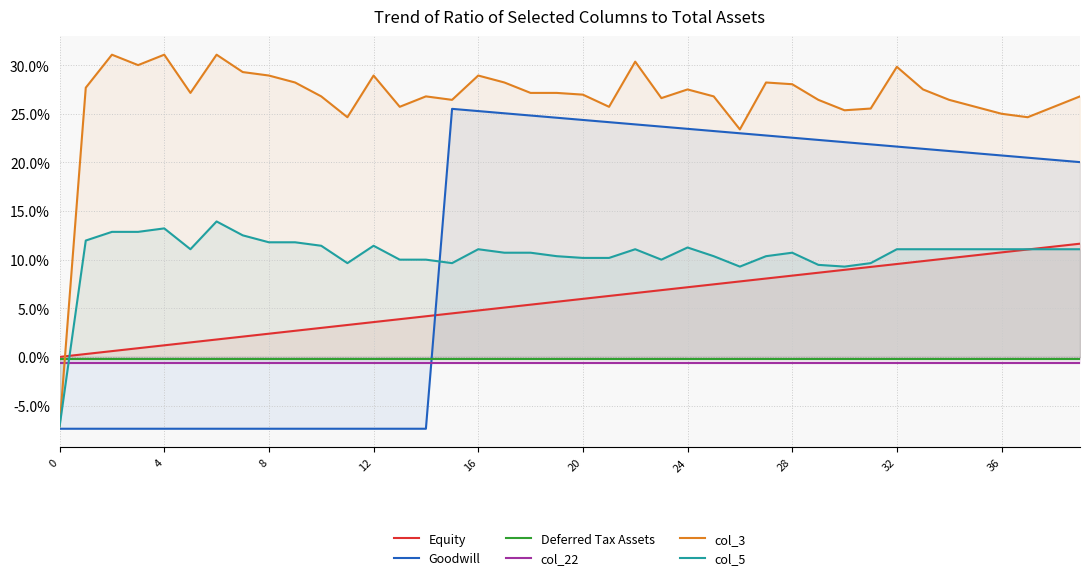

What are all the series names shown in the legend?

Equity, Goodwill, Deferred Tax Assets, col_22, col_3, col_5